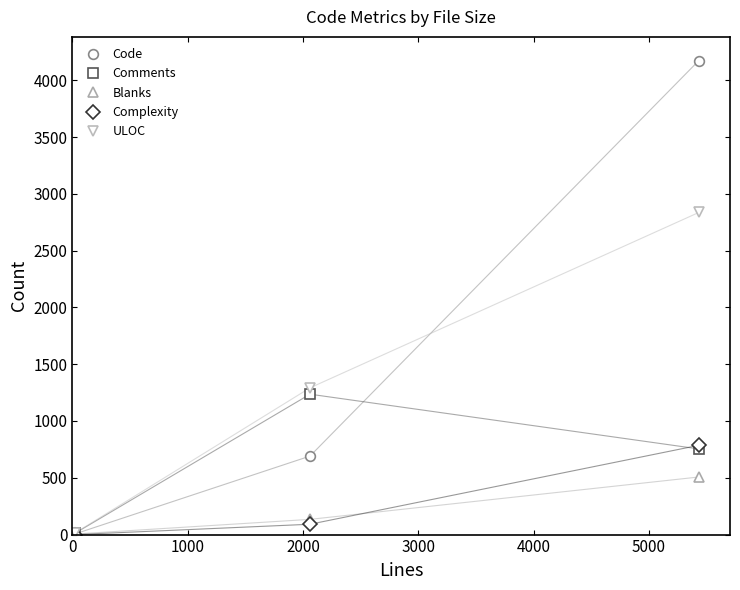

List the series in order of their peak value, lowest first.

Blanks, Complexity, Comments, ULOC, Code